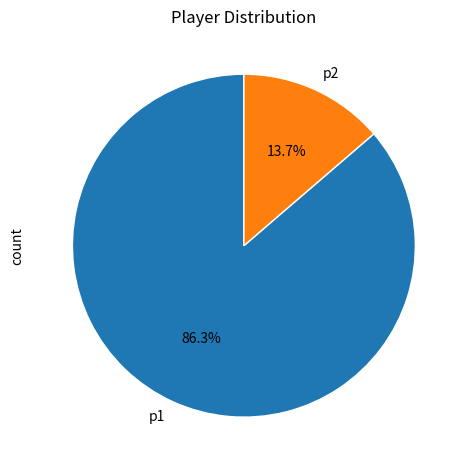

What portion of the pie excludes p1?

13.7%